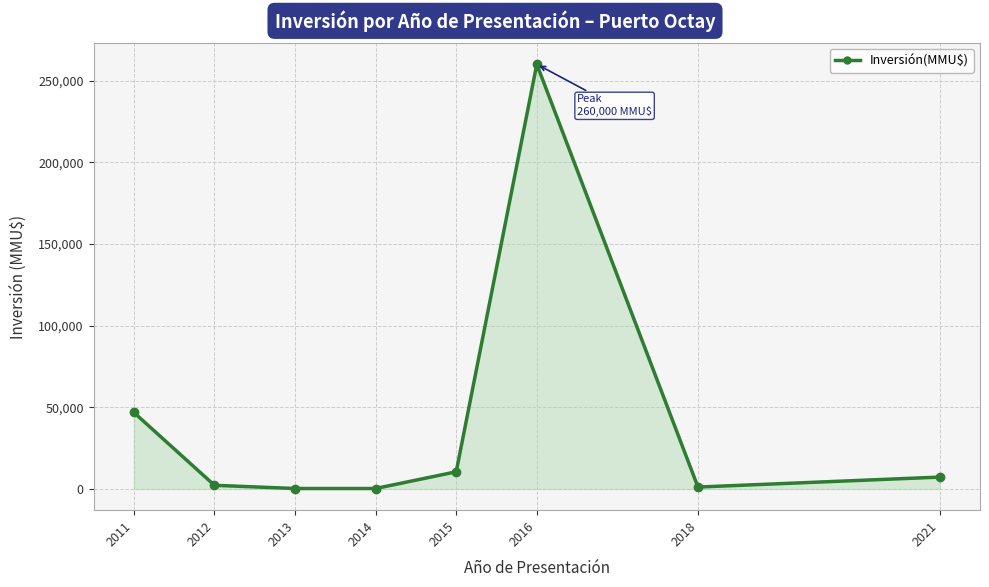

At which label is the value closest to 130131?

2011